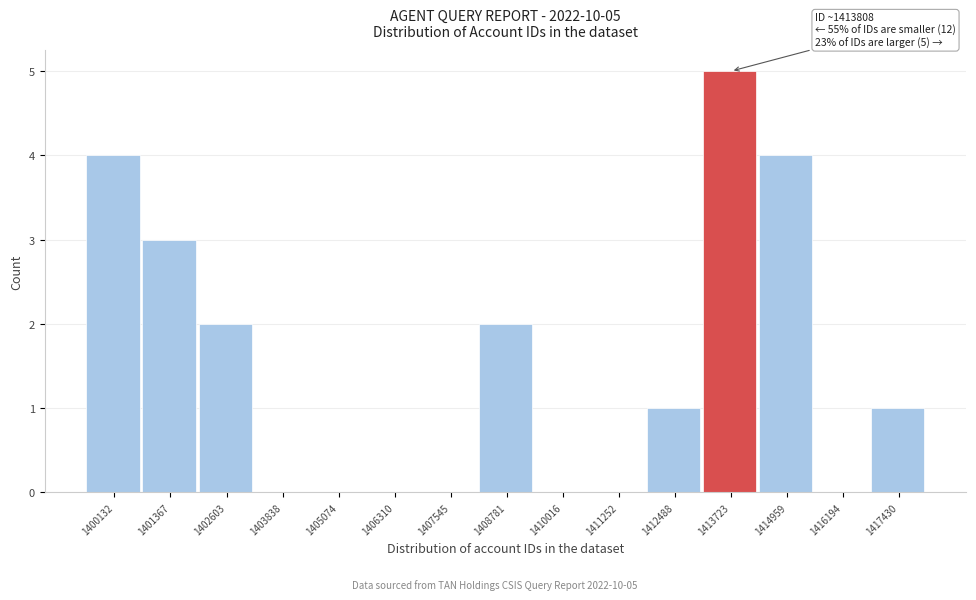

Reading left to right, list all the values displayed in this chart.

1400132=4	1401367=3	1402603=2	1403838=0	1405074=0	1406310=0	1407545=0	1408781=2	1410016=0	1411252=0	1412488=1	1413723=5	1414959=4	1416194=0	1417430=1